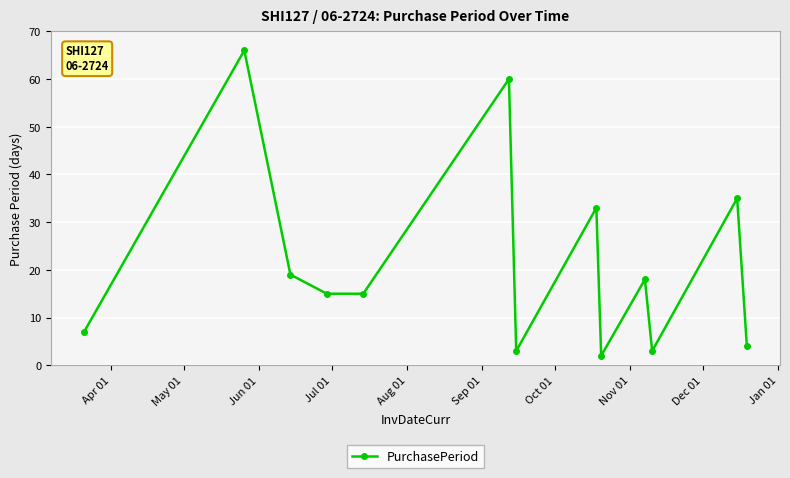

True or false: there are more than 1 points higher than both neighbors.

True